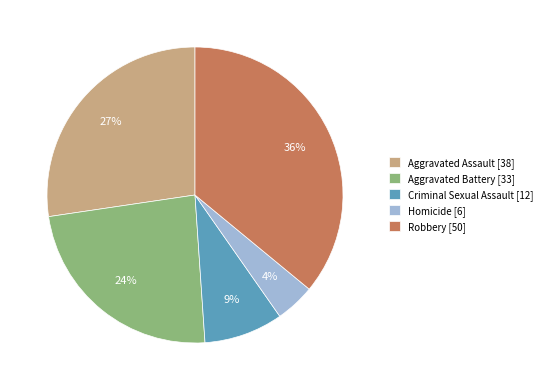

Combined, do Aggravated Assault [38] and Aggravated Battery [33] account for over 50%?

Yes